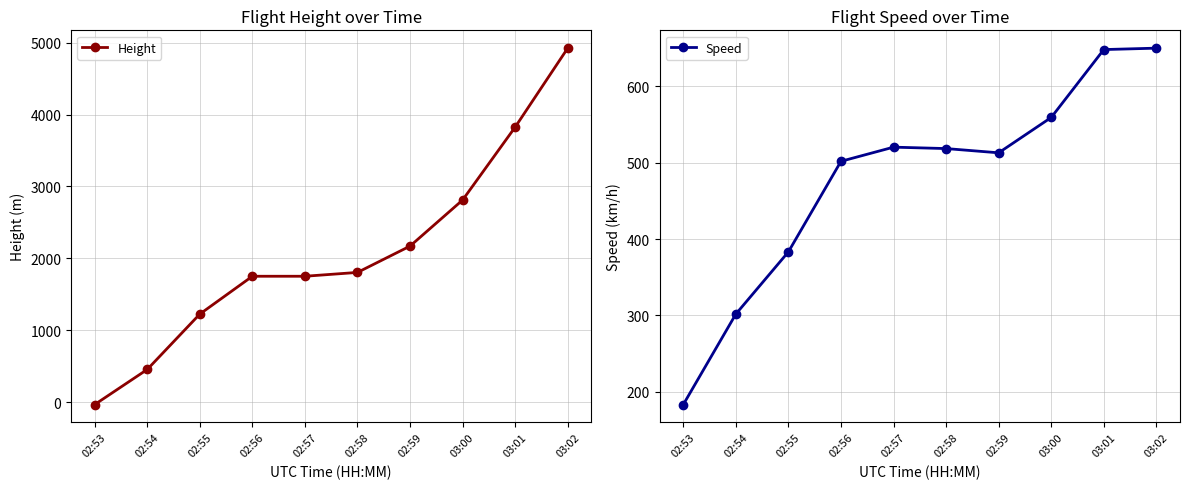

Read the Speed value at 02:54.

301.9